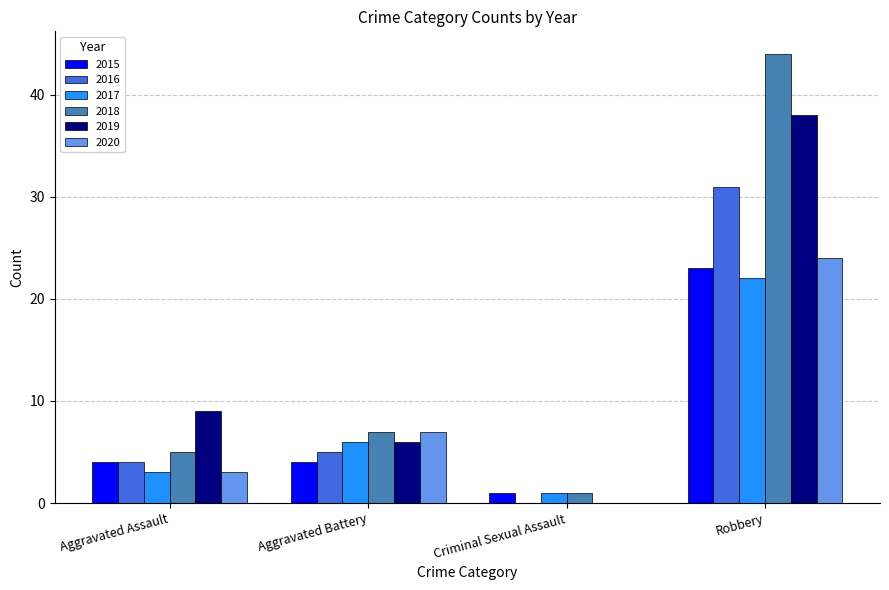

The 2018 series shows 5 at Aggravated Assault. True or false?

True